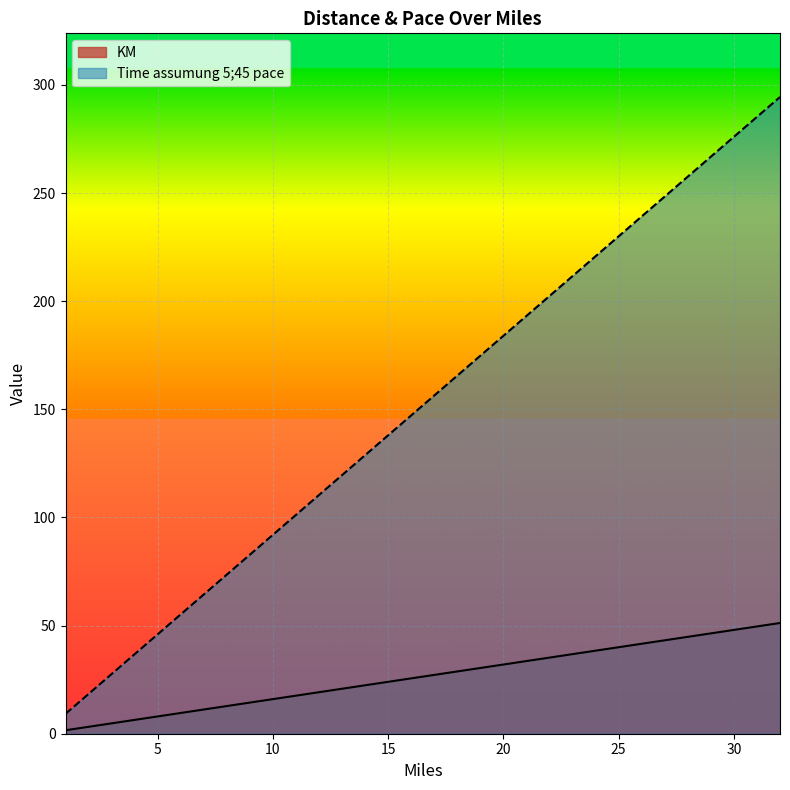

Does the chart display data point markers on the line(s)?

No